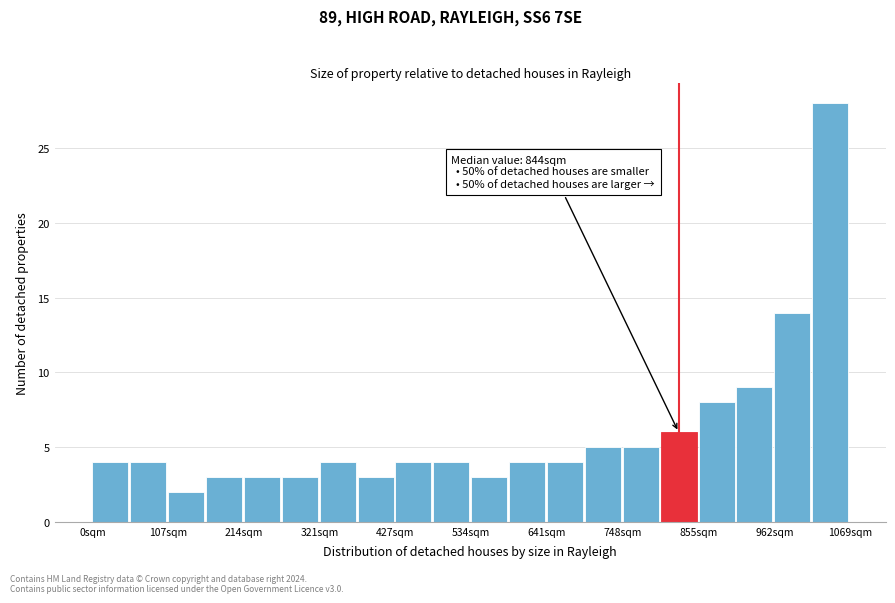

Around what value on the x-axis is the tallest bar? Give the approximate position of its centre, as read against the axis.

1040